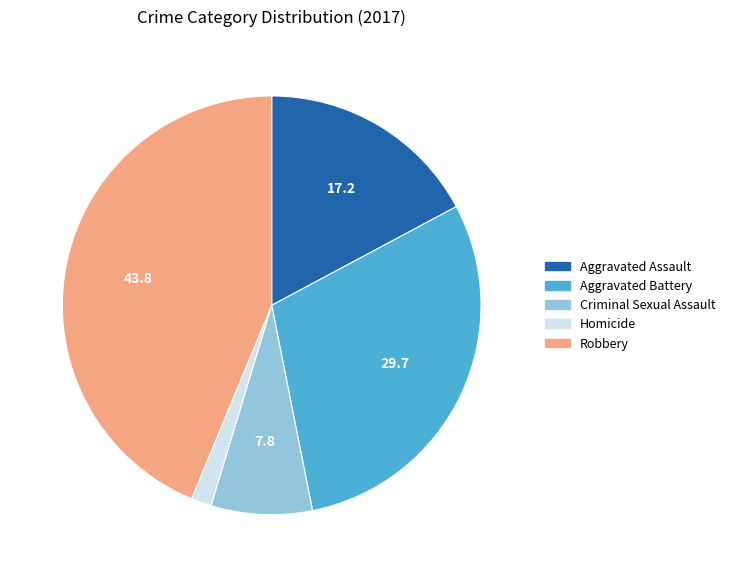

Which category has the smallest portion of the pie?

Homicide